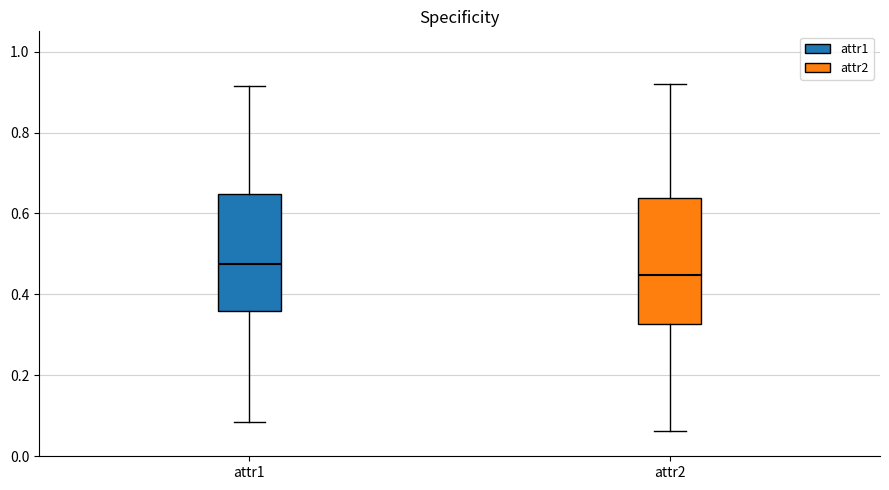

Reading left to right, transcribe this box plot: for each box, give where its median line is, the range the box spans, and where its two whiskers end, as read against the y-axis. The values are not printed on the chart, so give them approximately, as read against the axis.

attr1: median 0.48, box 0.36 to 0.64, whiskers 0.08 to 0.92
attr2: median 0.44, box 0.32 to 0.64, whiskers 0.06 to 0.92